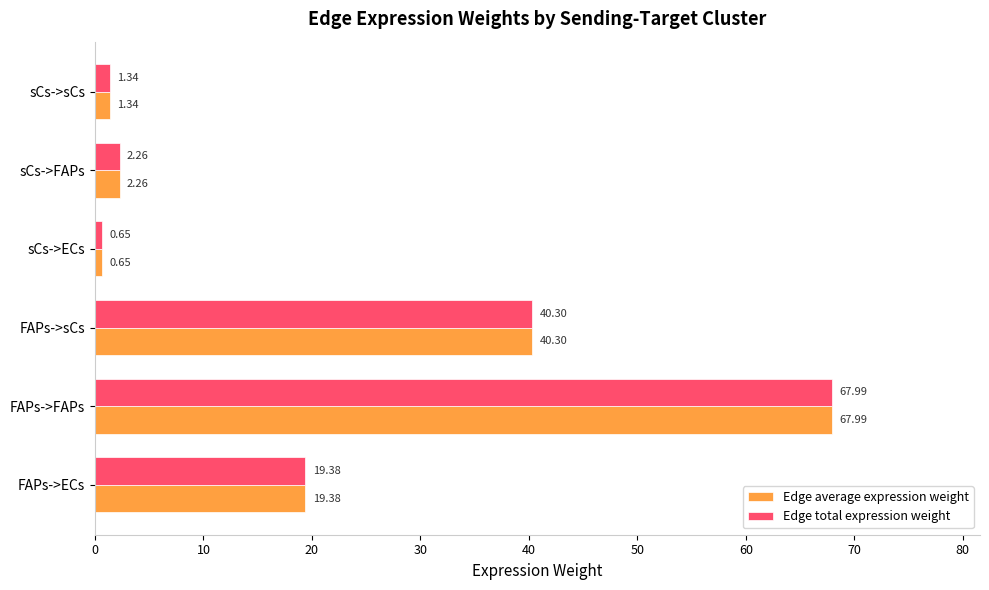

Is the value of Edge average expression weight at sCs->ECs greater than the value of Edge total expression weight at sCs->sCs?

No